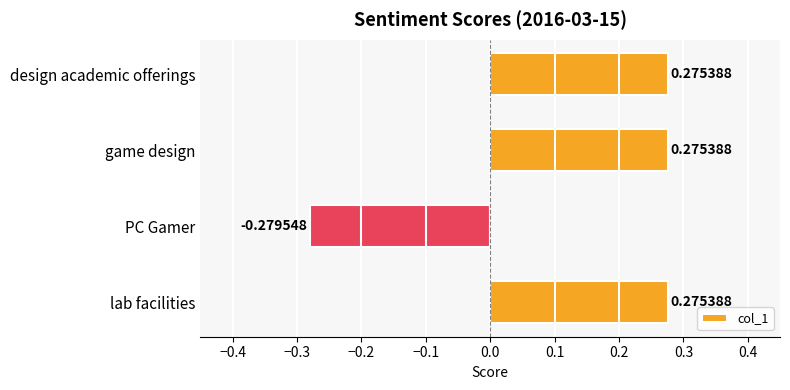

What is the average value?

0.1